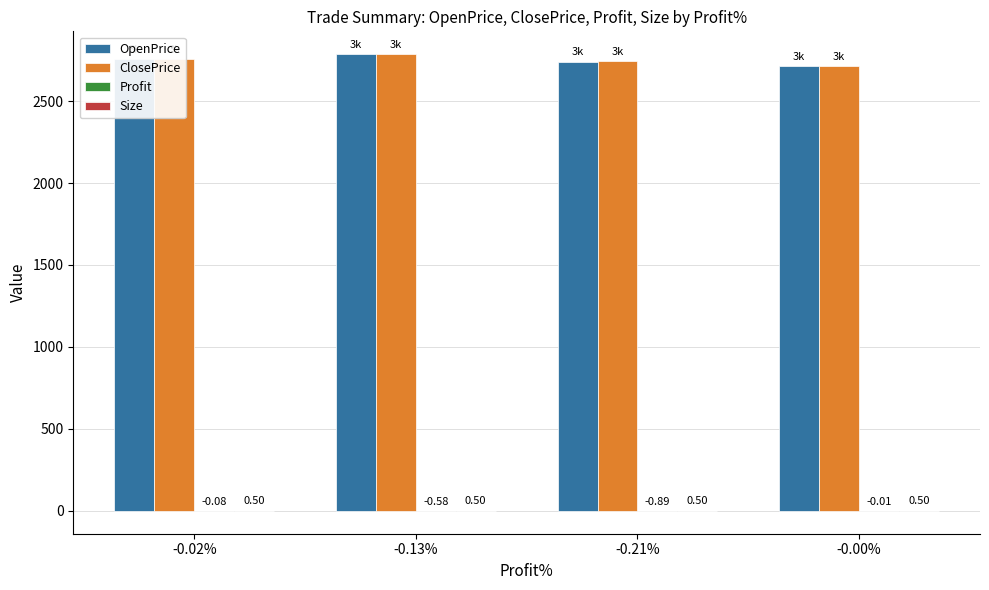

Between -0.02% and -0.21%, which series saw the biggest shift?

OpenPrice